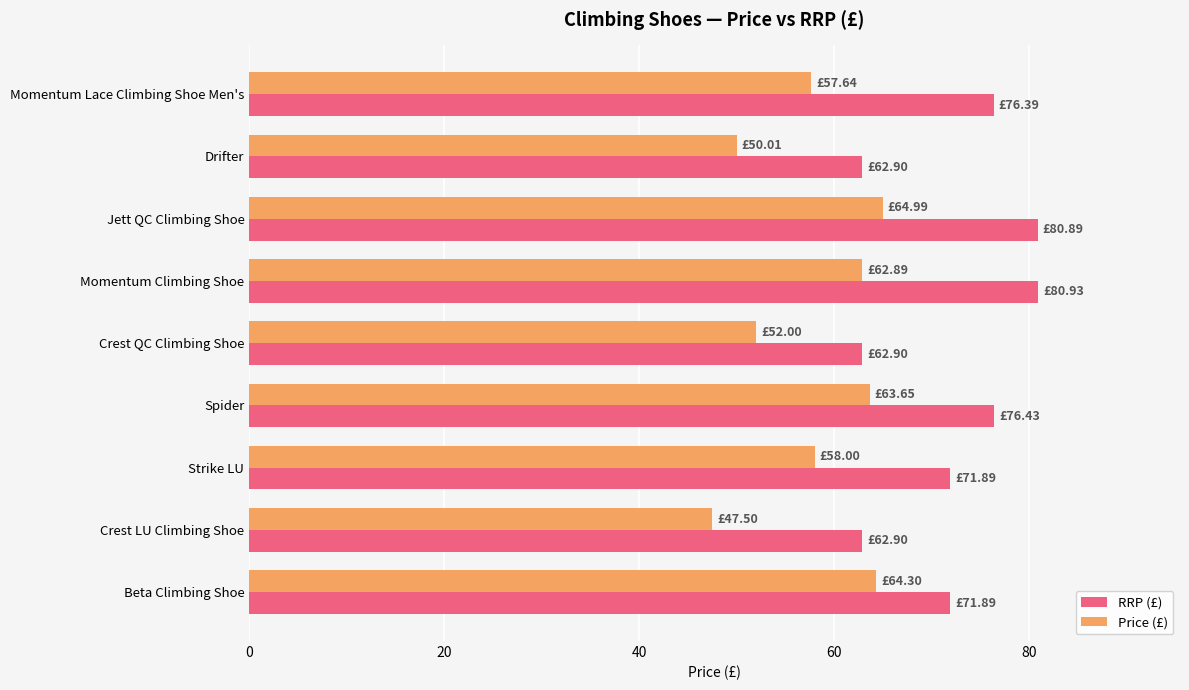

At how many categories does at least one series exceed 69?

6